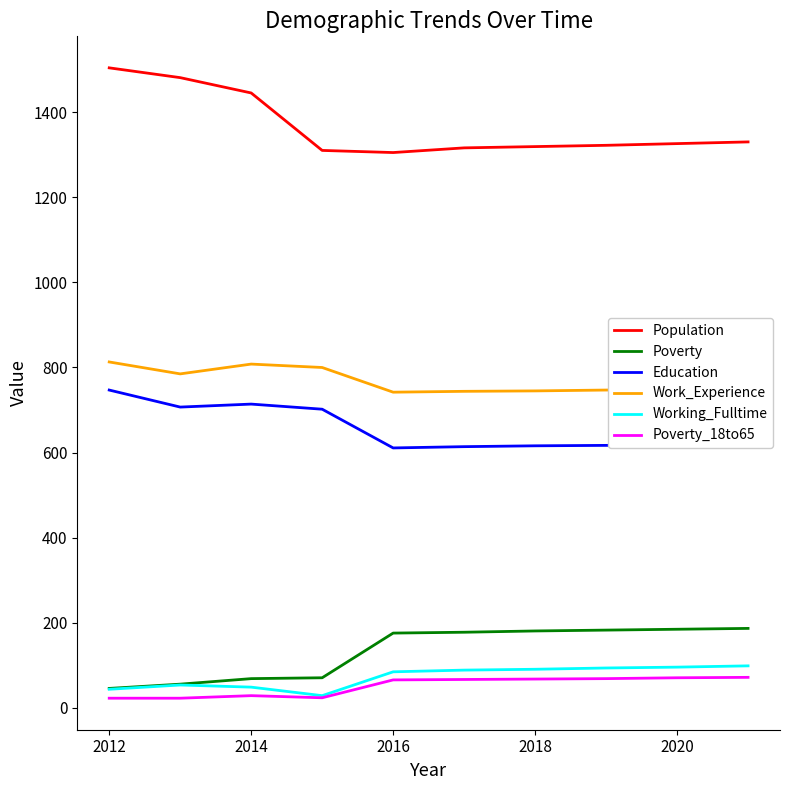

What is the maximum value shown in the chart?

1504